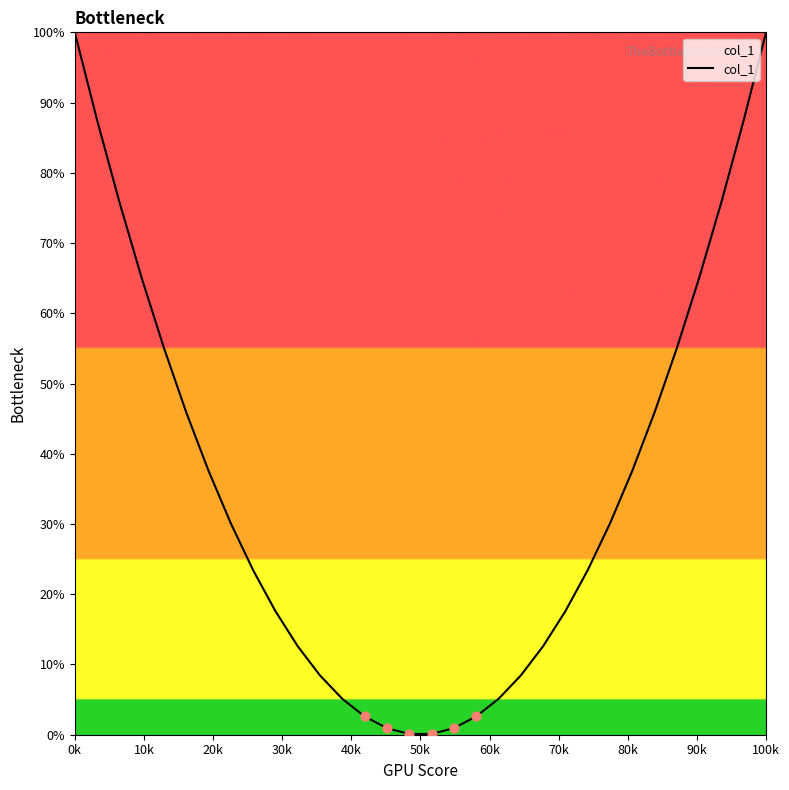

What is the difference between the maximum and minimum values?

99.9